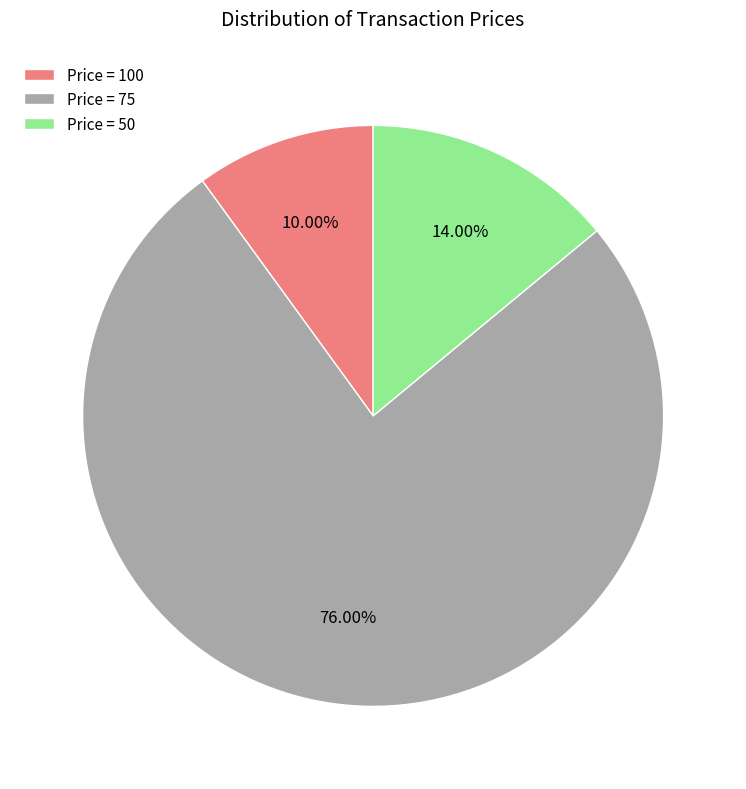

Do Price = 50 and Price = 100 together represent more than half of the pie?

No